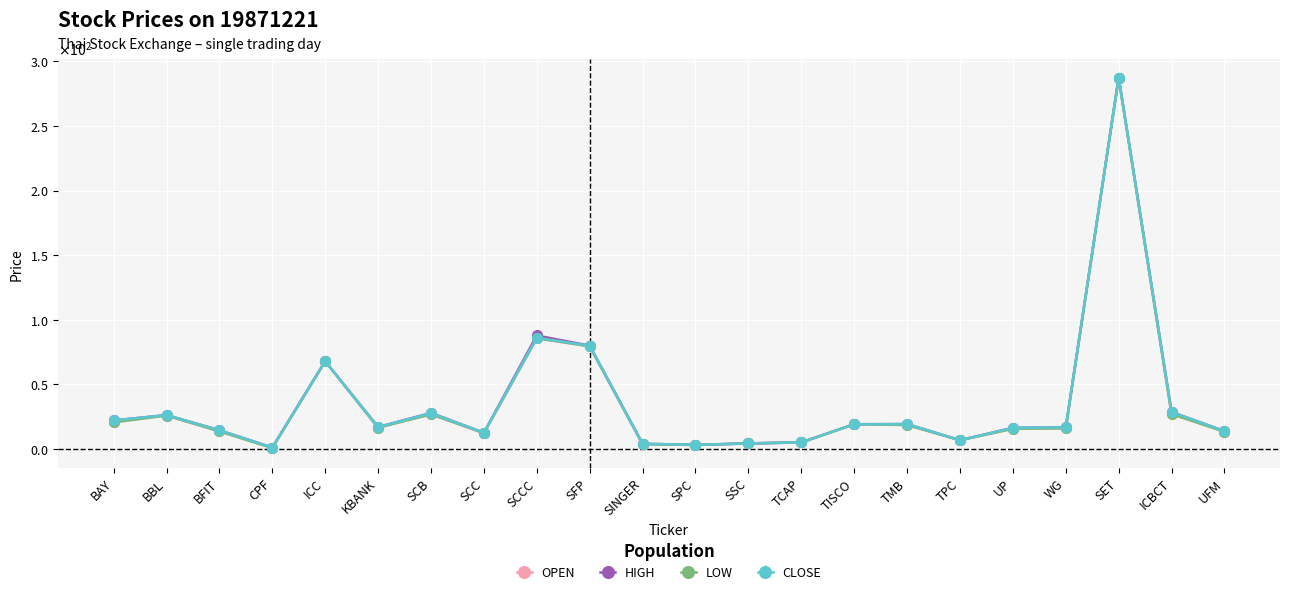

Where does the OPEN series first go above 16?

BAY